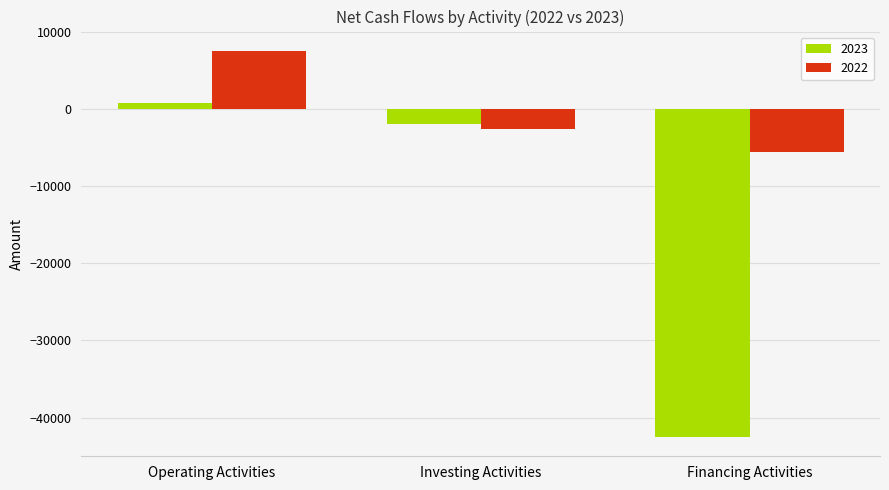

What is the total value across all series at Financing Activities?

-48140